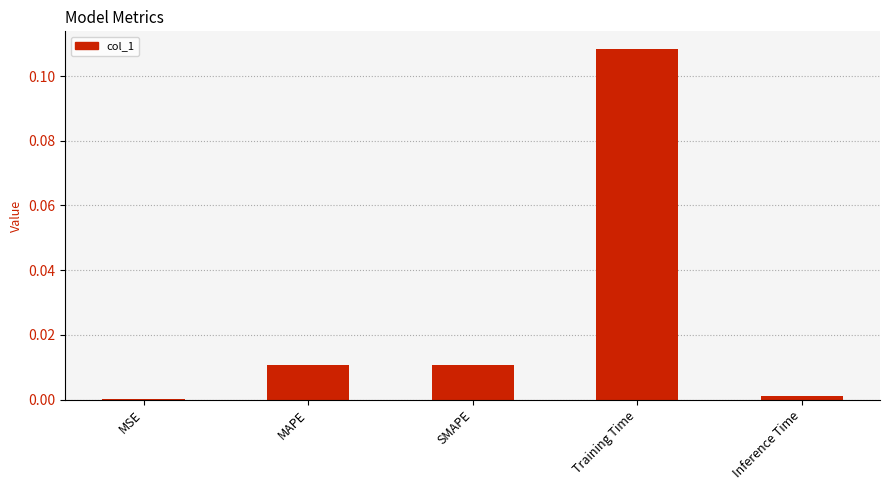

Which has a higher value, Inference Time or MAPE?

MAPE